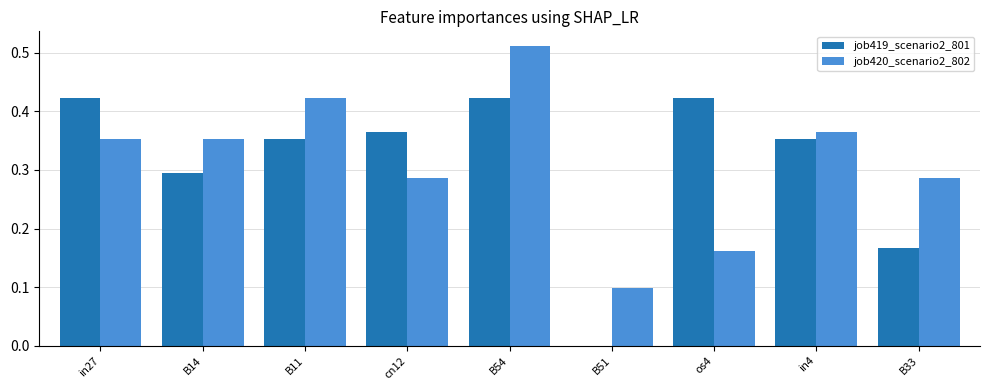

How many data points does each series have?

9